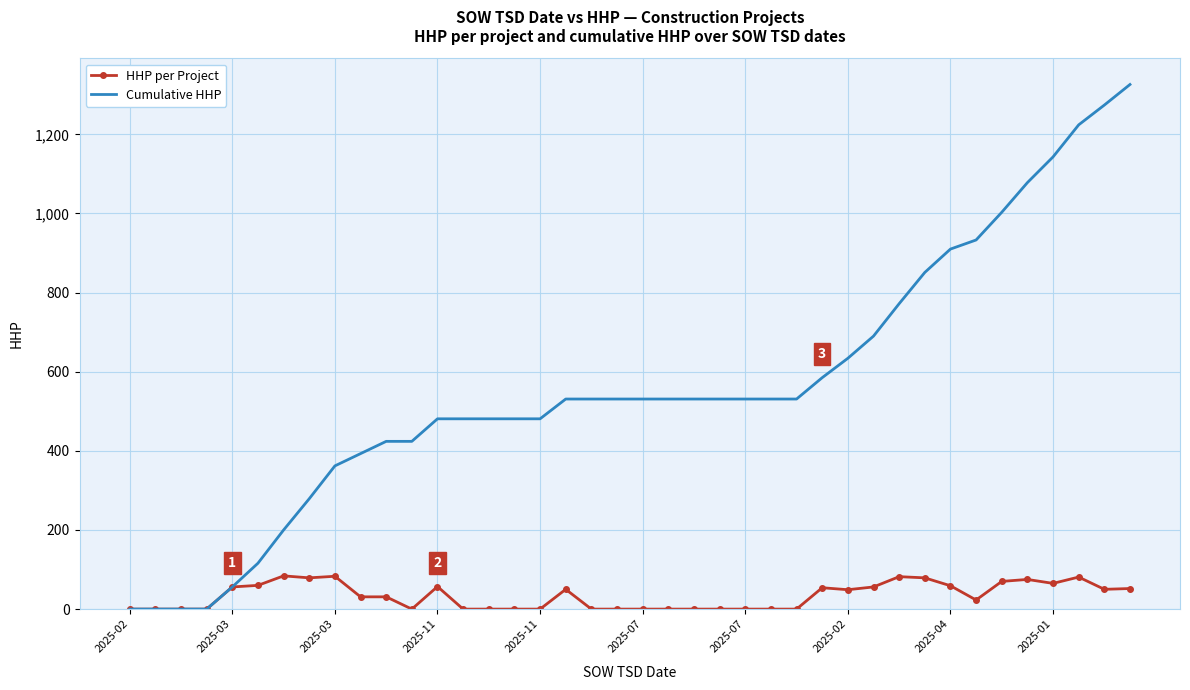

Which series has the widest spread of values?

Cumulative HHP